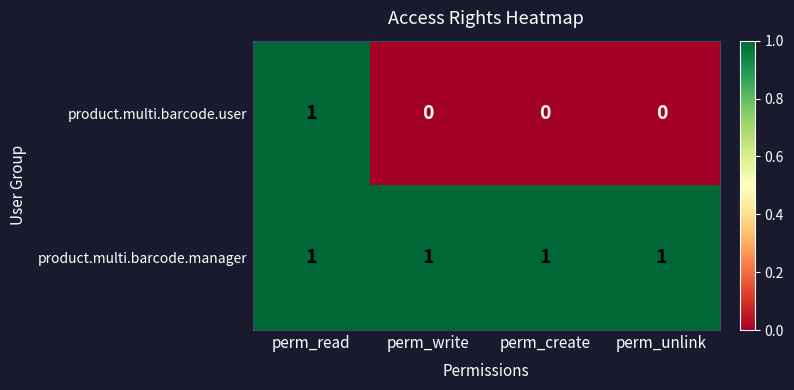

Which series has the largest range (max minus min)?

product.multi.barcode.user